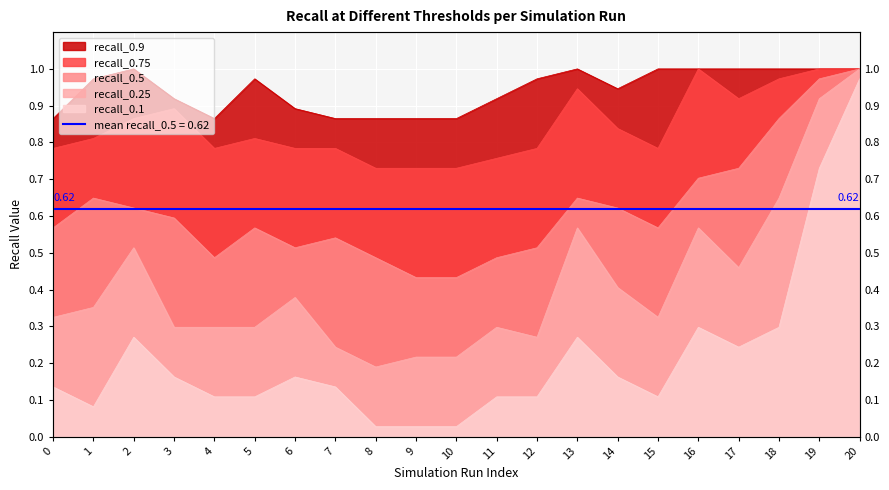

Is it true that recall_0.5 equals 0.1 at 9?

False